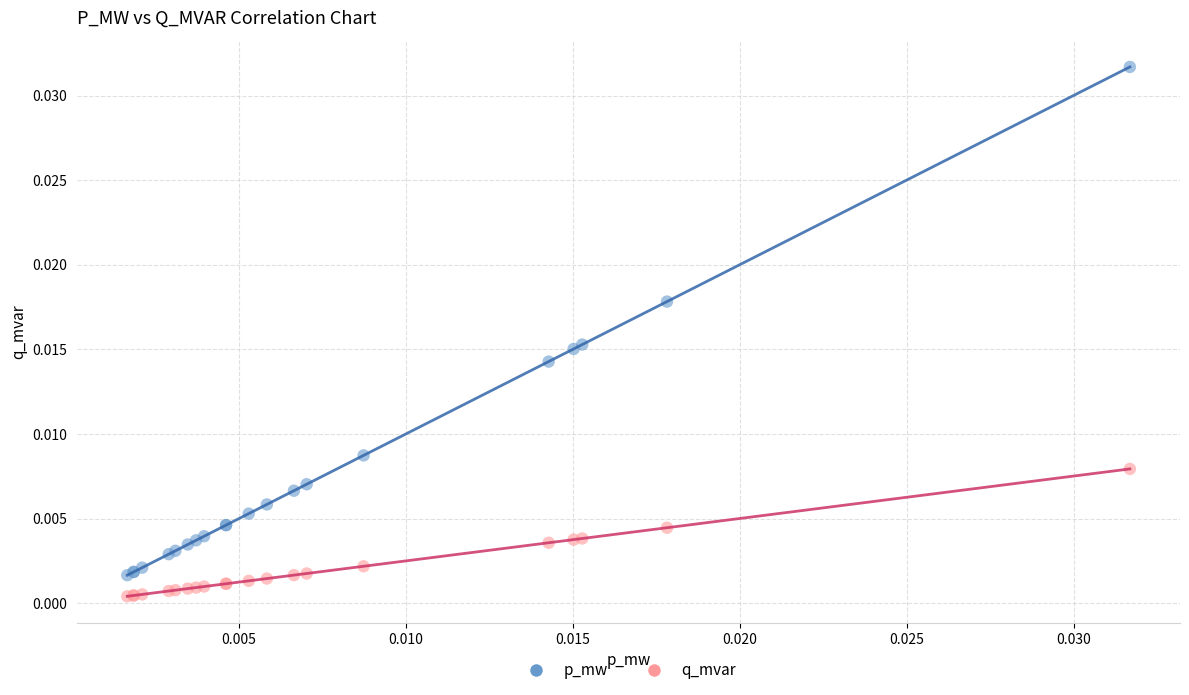

Which series has the largest Y range (max minus min)?

p_mw